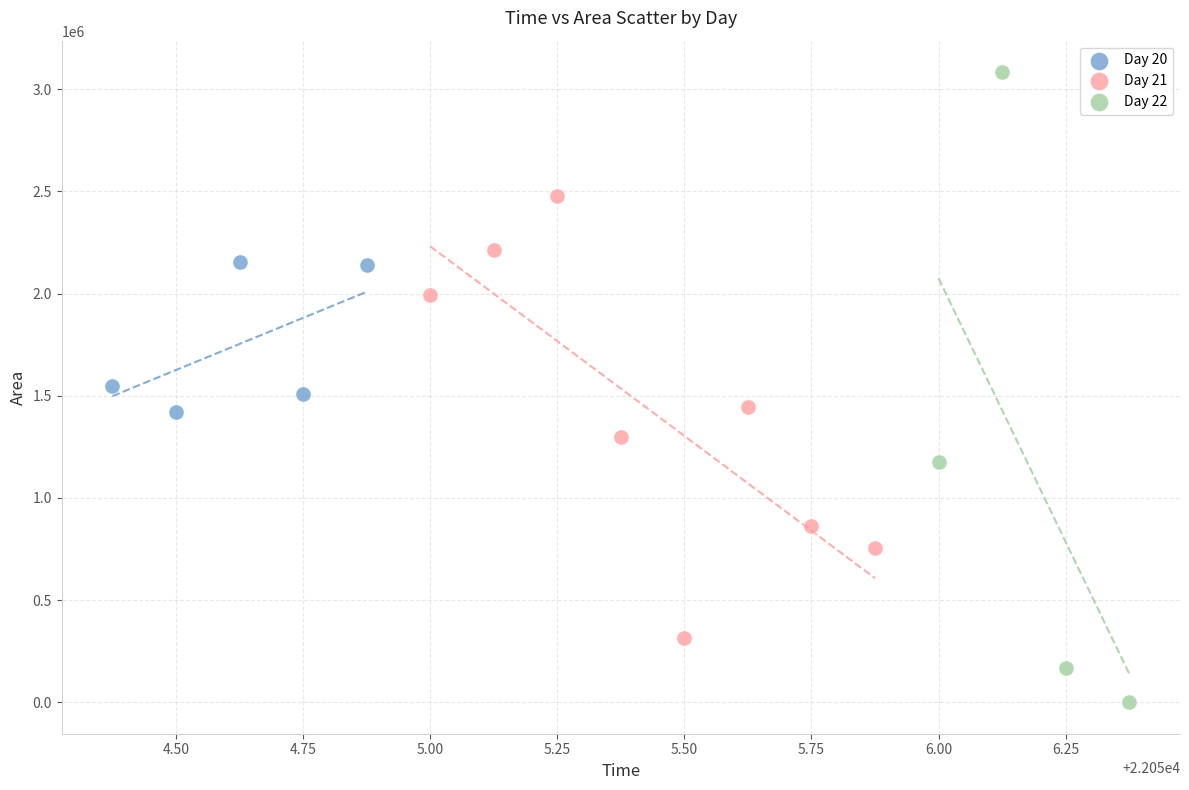

Which series contains the highest Y value?

Day 22